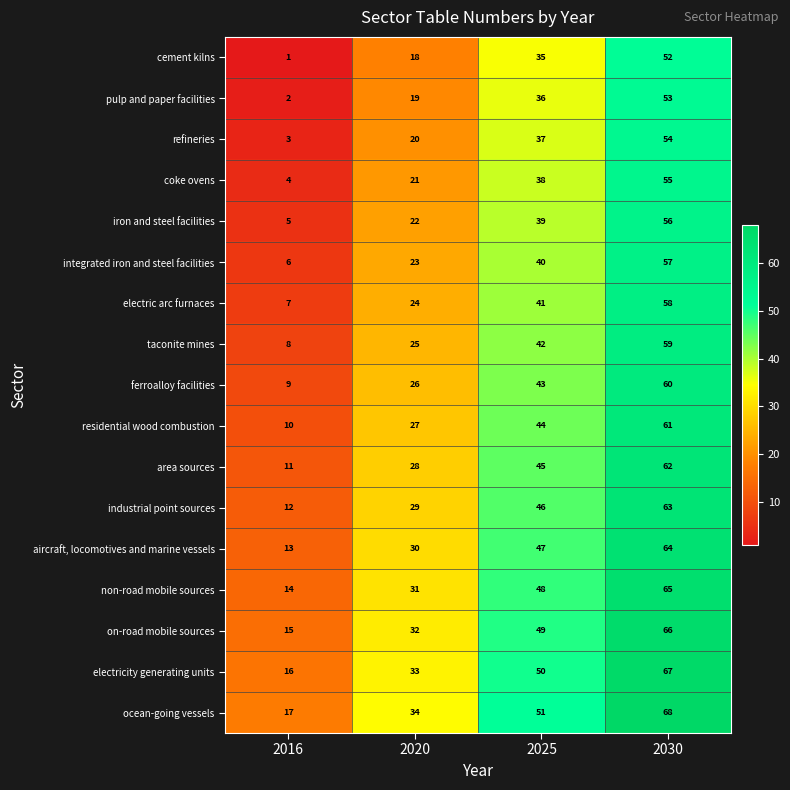

At which label is refineries closest to 28?

2020